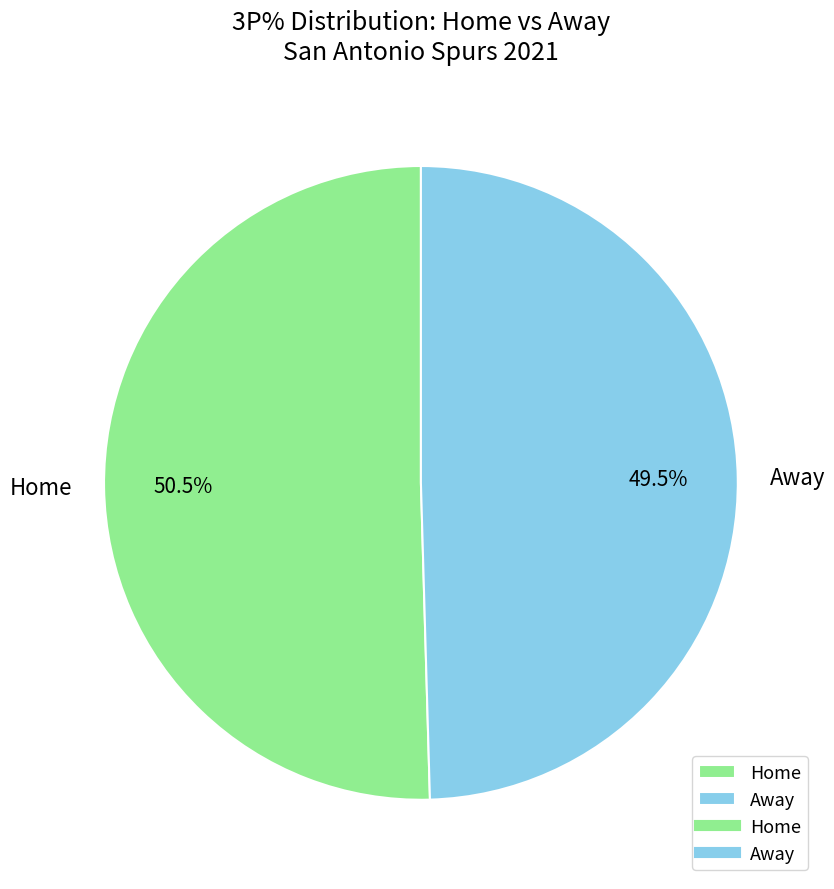

Rank the categories by value from highest to lowest.

Home, Away